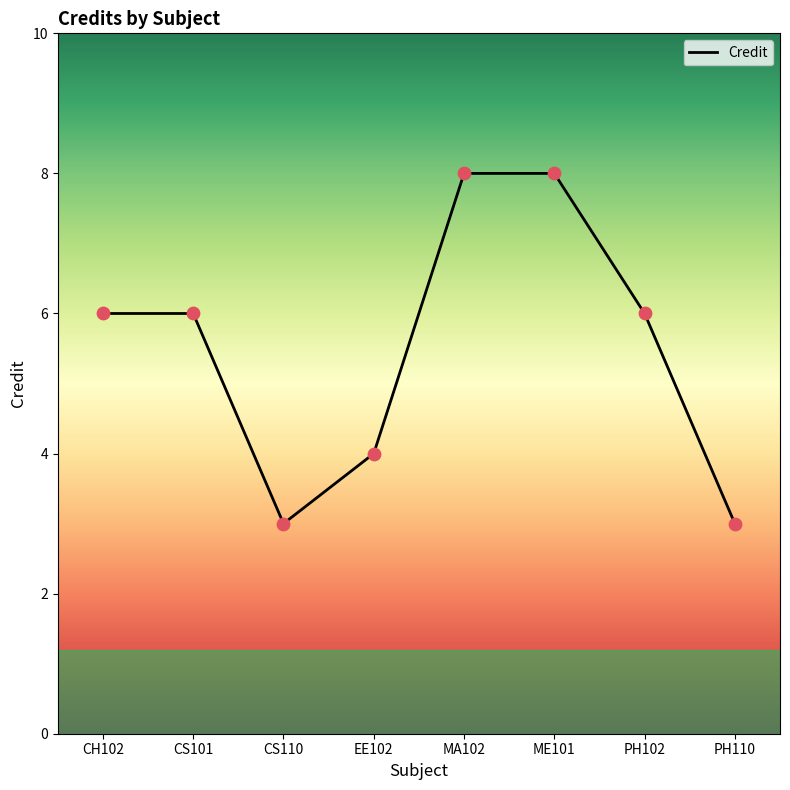

Approximately how many times larger is the value at CH102 compared to PH102?

1.0